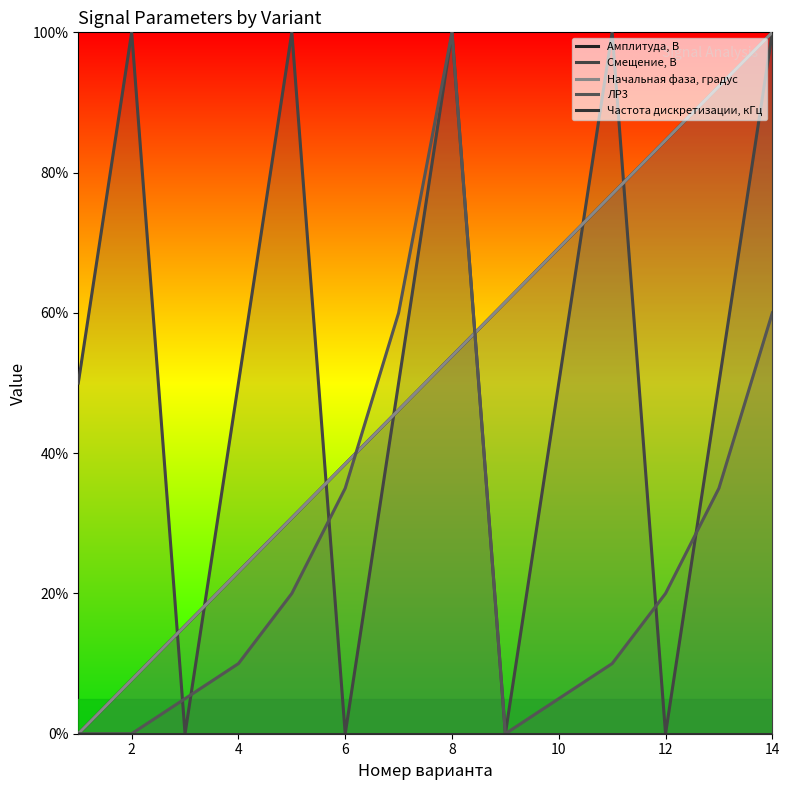

At how many categories does at least one series exceed 92?

6